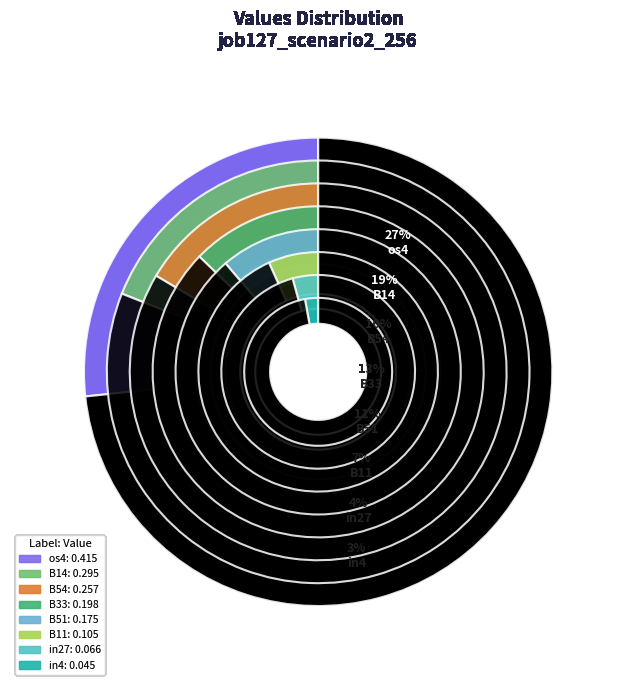

Does B33 account for over 50% of the chart?

No